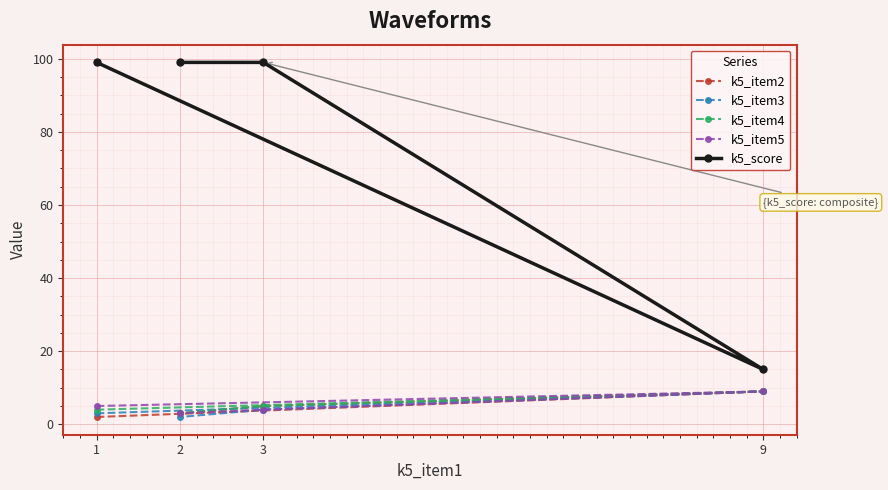

What is the sum of the k5_item3 values at 1 and 2?

5